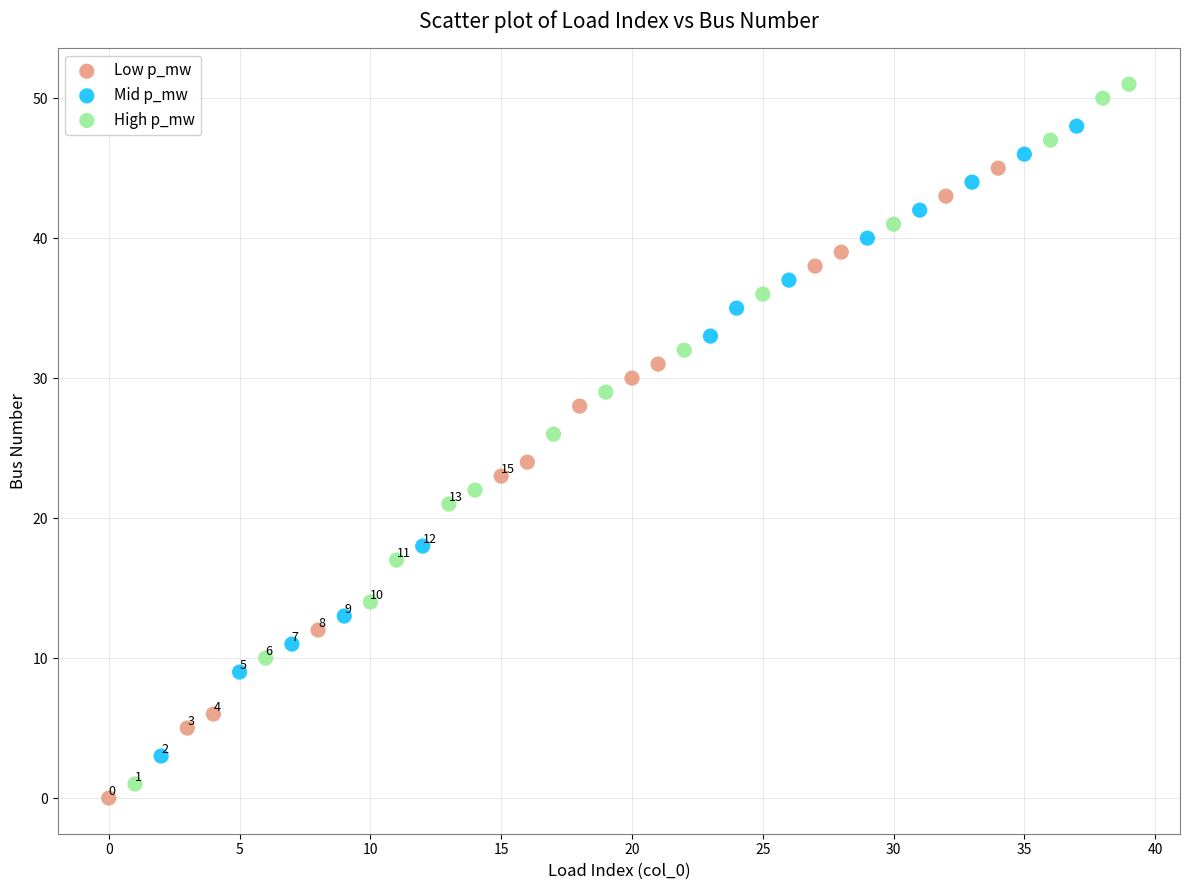

Which series contains the highest Y value?

High p_mw